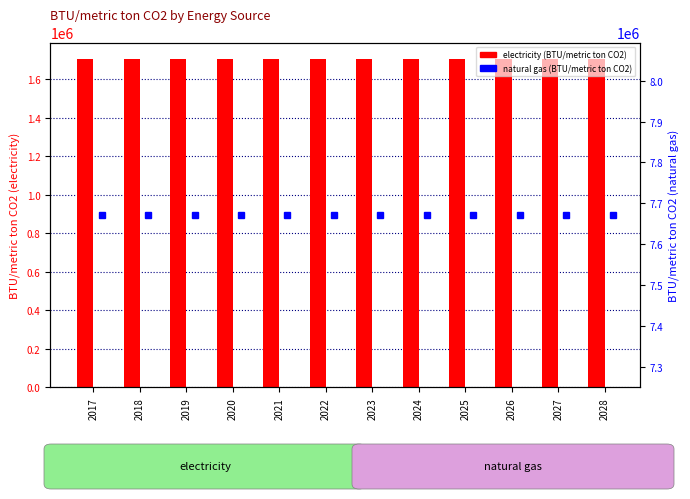

Which series has the largest total across all categories?

natural gas